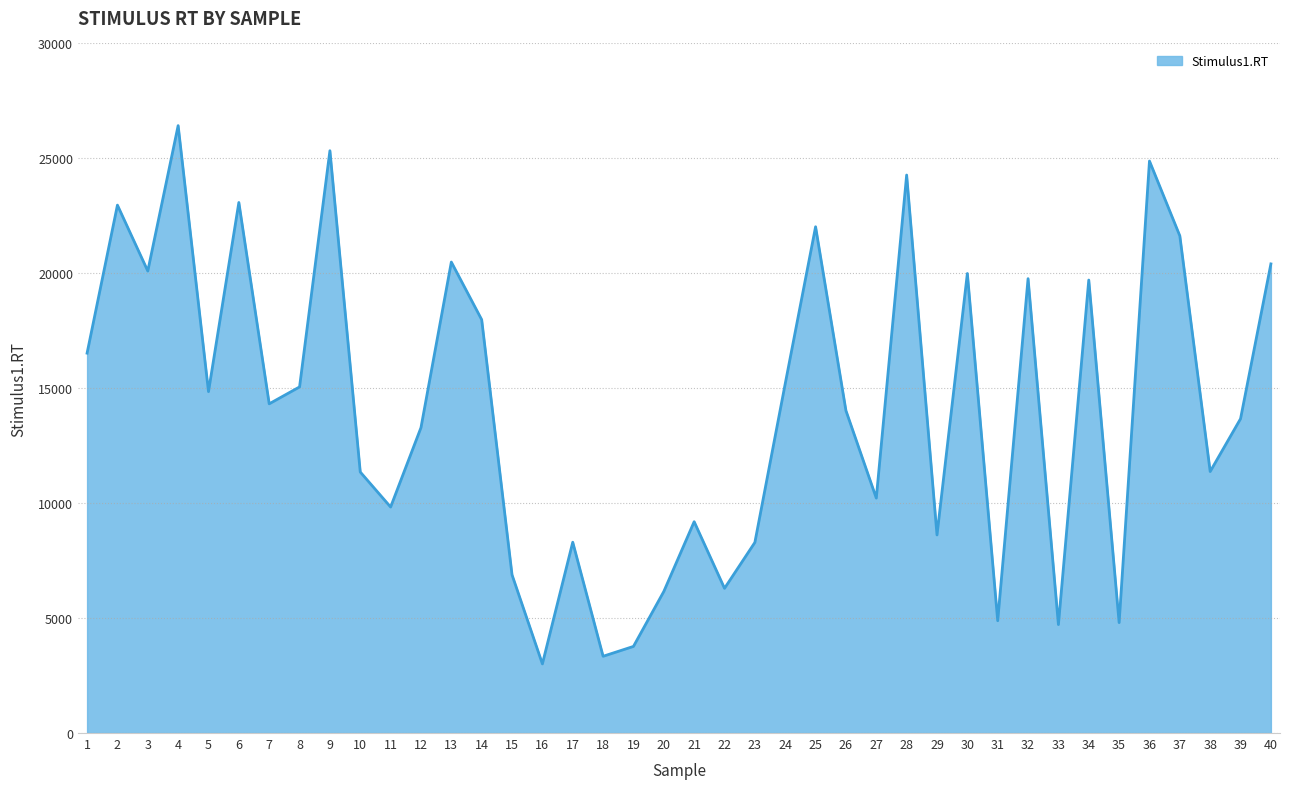

Does the chart display data point markers on the line(s)?

No